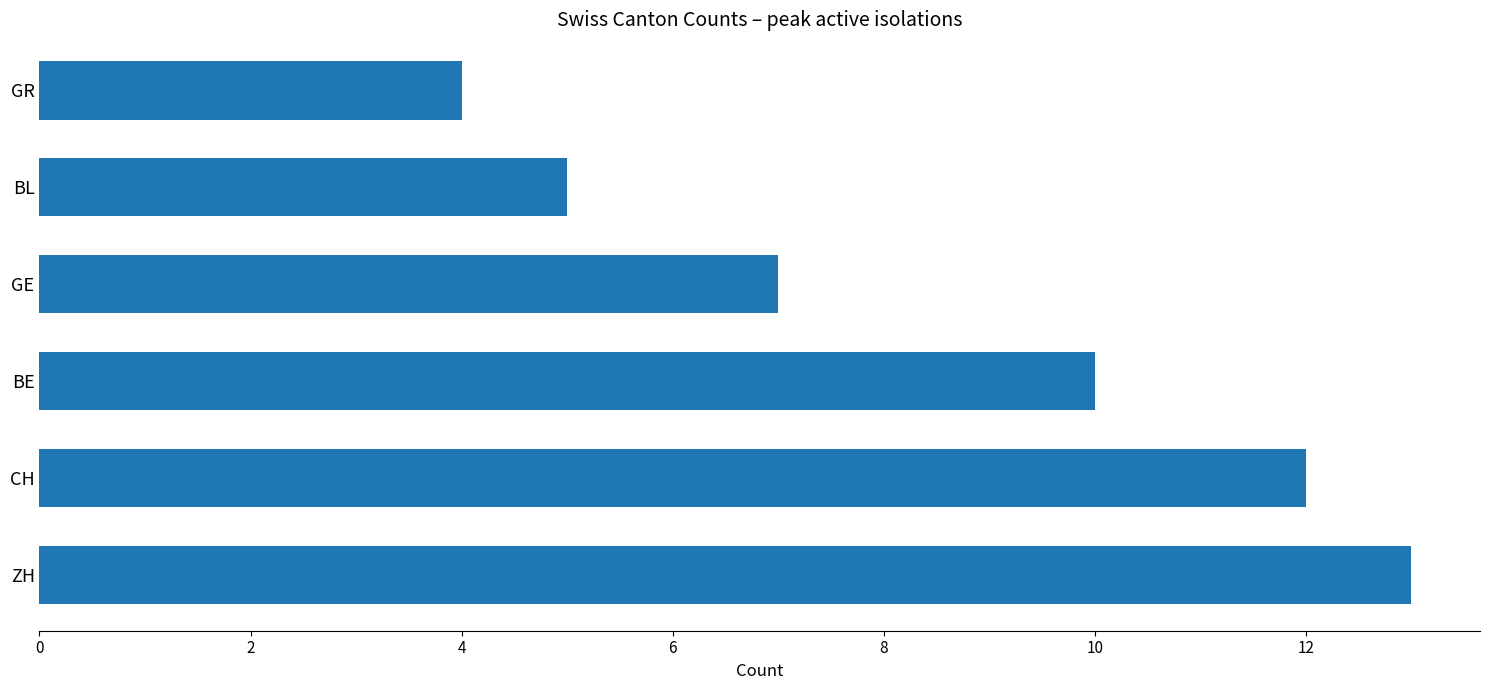

Does the chart contain stacked bars?

No